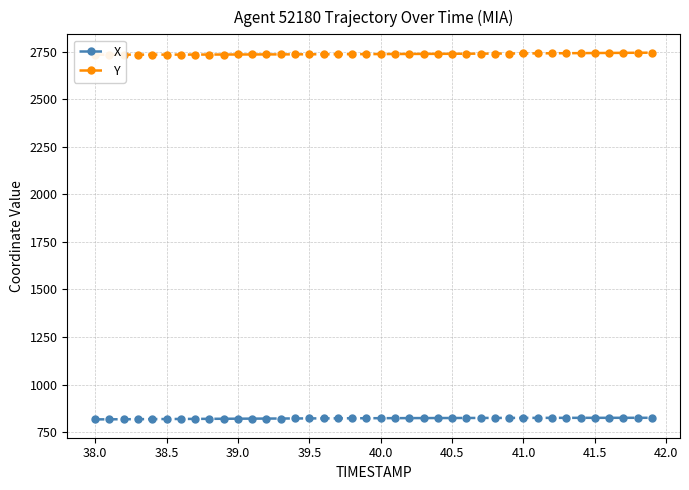

What is the maximum value shown in the chart?

2745.0